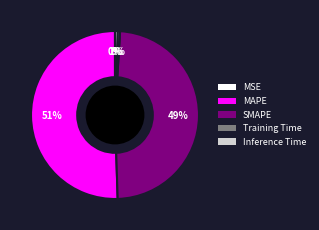

Which category accounts for the majority?

MAPE